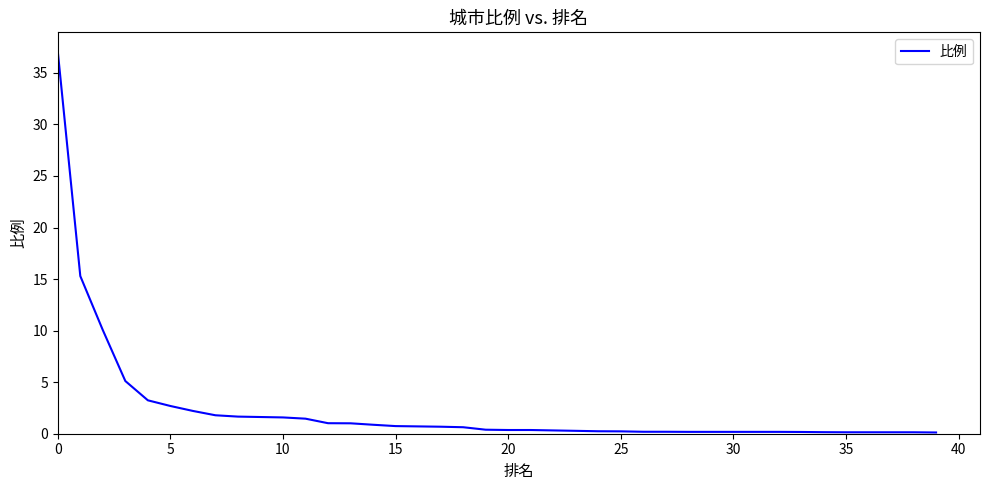

Is this an area chart (filled region under the line)?

No